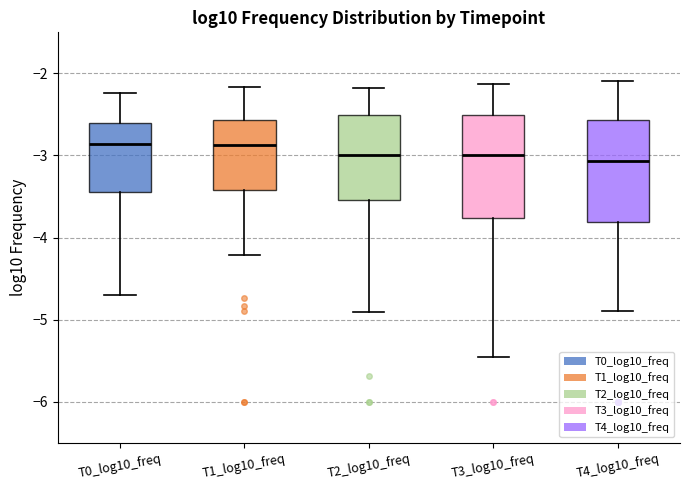

Reading left to right, read every box against the y-axis: the position of its median line, the range the box covers, and the ends of its whiskers. The values are not printed on the chart, so give them approximately, as read against the axis.

T0_log10_freq: median -2.9, box -3.4 to -2.6, whiskers -4.7 to -2.2
T1_log10_freq: median -2.9, box -3.4 to -2.6, whiskers -4.2 to -2.2
T2_log10_freq: median -3.0, box -3.5 to -2.5, whiskers -4.9 to -2.2
T3_log10_freq: median -3.0, box -3.8 to -2.5, whiskers -5.4 to -2.1
T4_log10_freq: median -3.1, box -3.8 to -2.6, whiskers -4.9 to -2.1